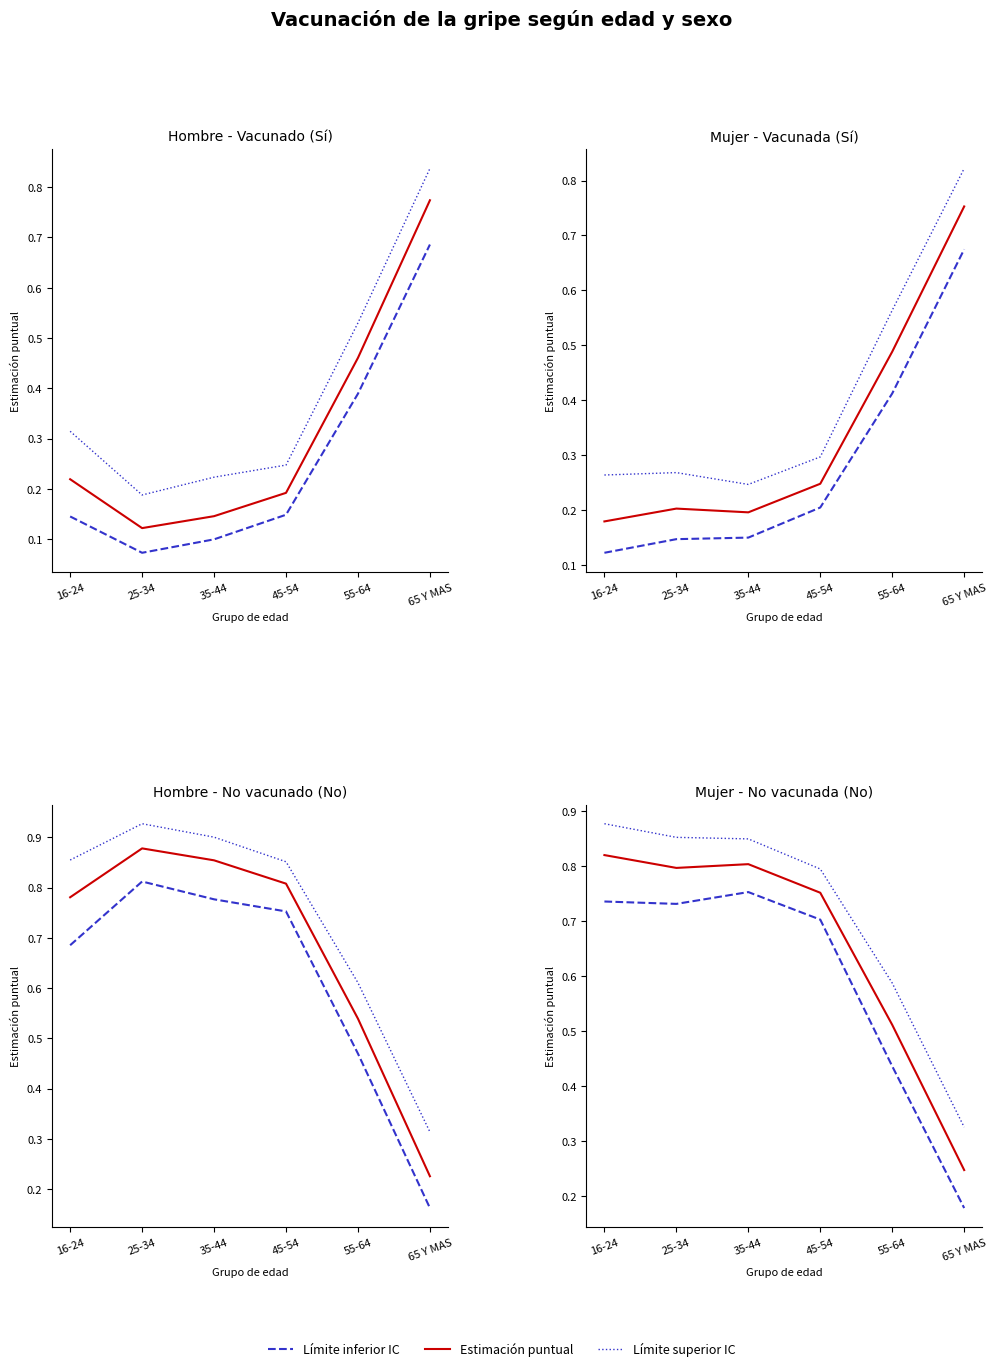

Which series has the largest range (max minus min)?

Hombre - No (Estimación)